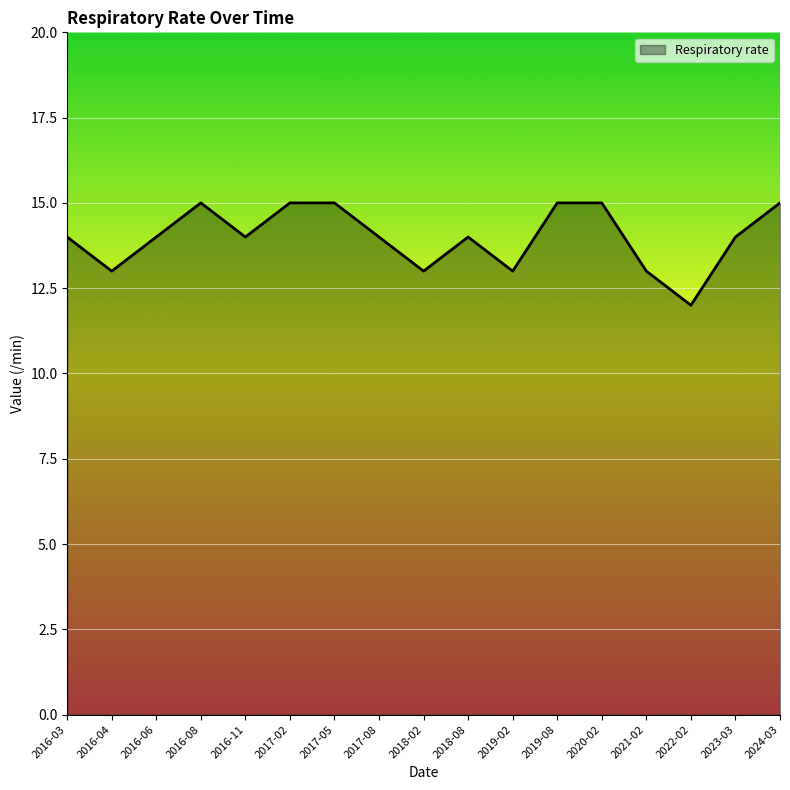

What is the difference between the second highest and minimum values?

3